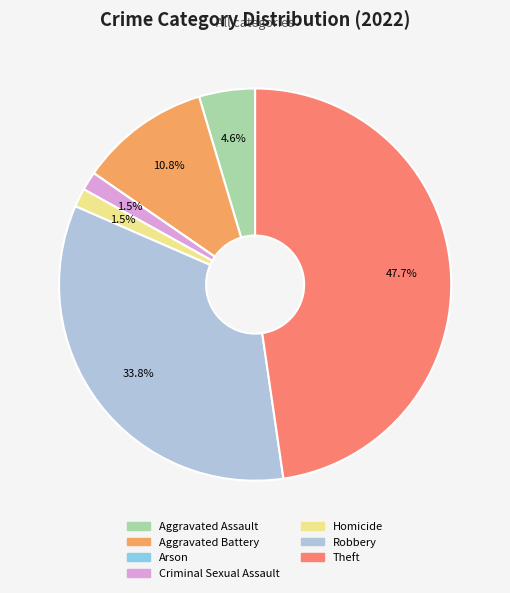

Do Aggravated Battery and Criminal Sexual Assault together represent more than half of the pie?

No